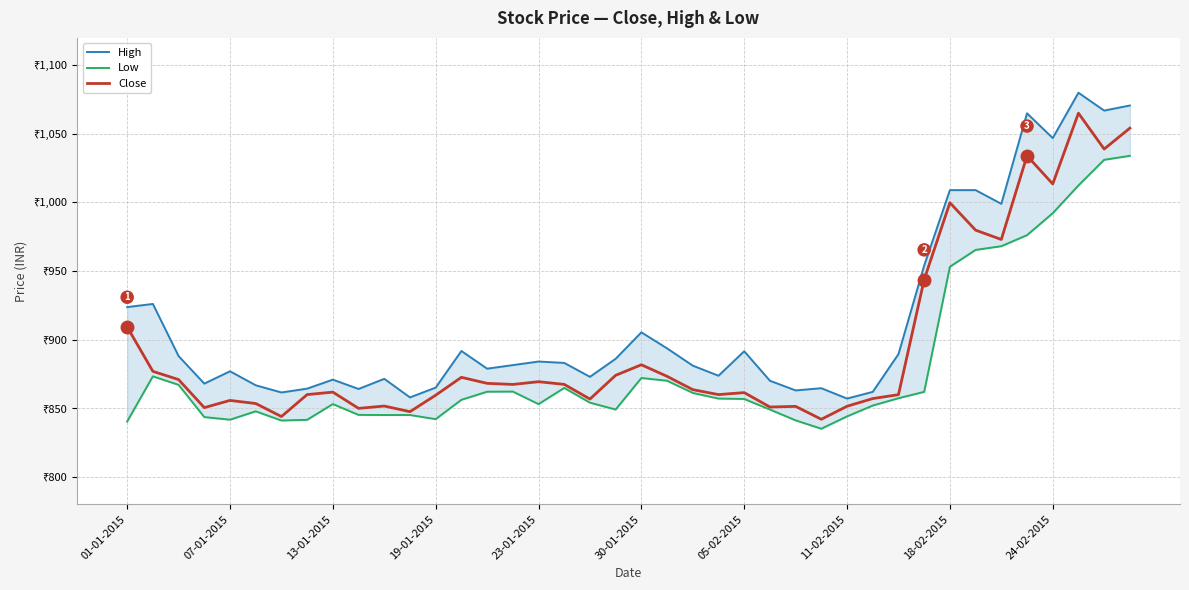

What is the minimum value for High?

857.0